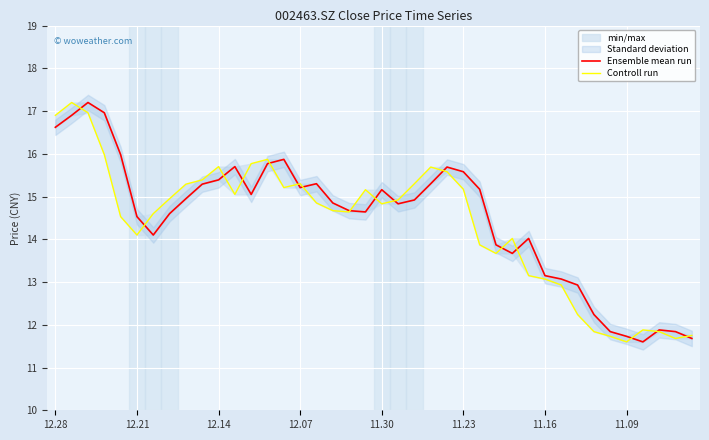

What is the highest value of the Ensemble mean run series?

17.2